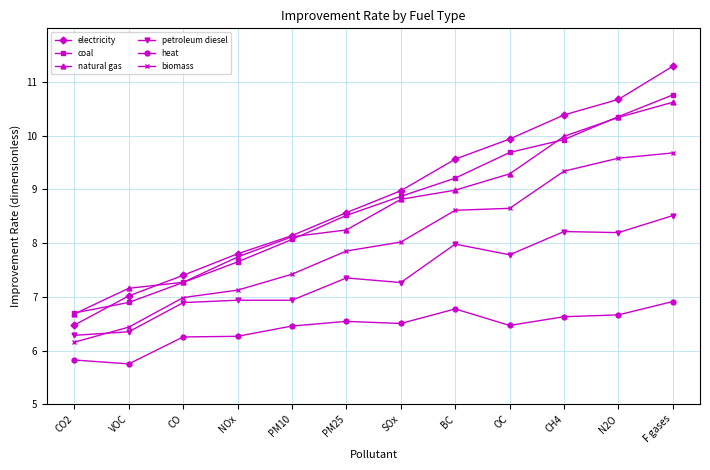

What is the minimum value for electricity?

6.5